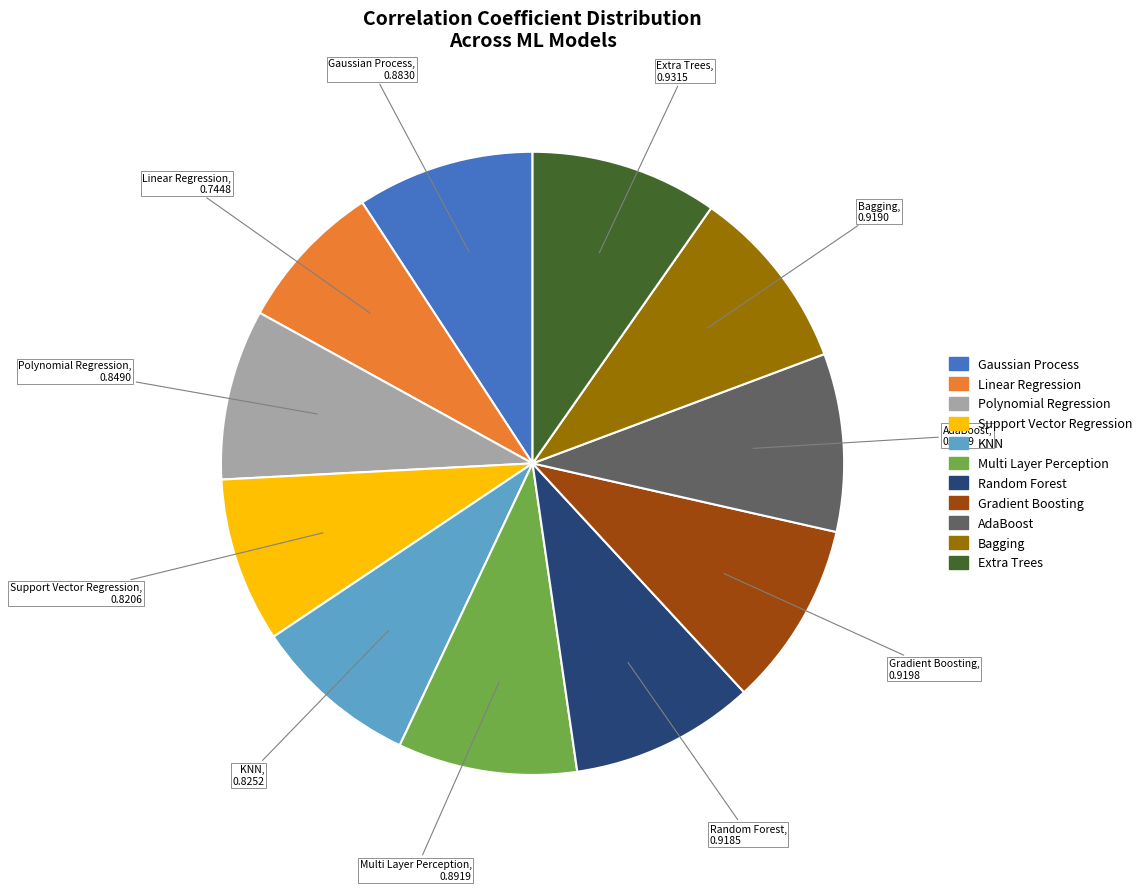

Is Polynomial Regression the majority of the pie?

No